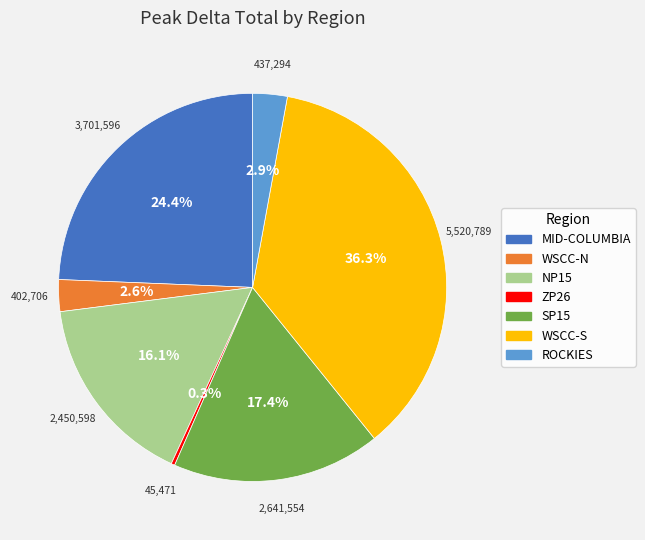

To the nearest percent, what portion does MID-COLUMBIA represent?

24%